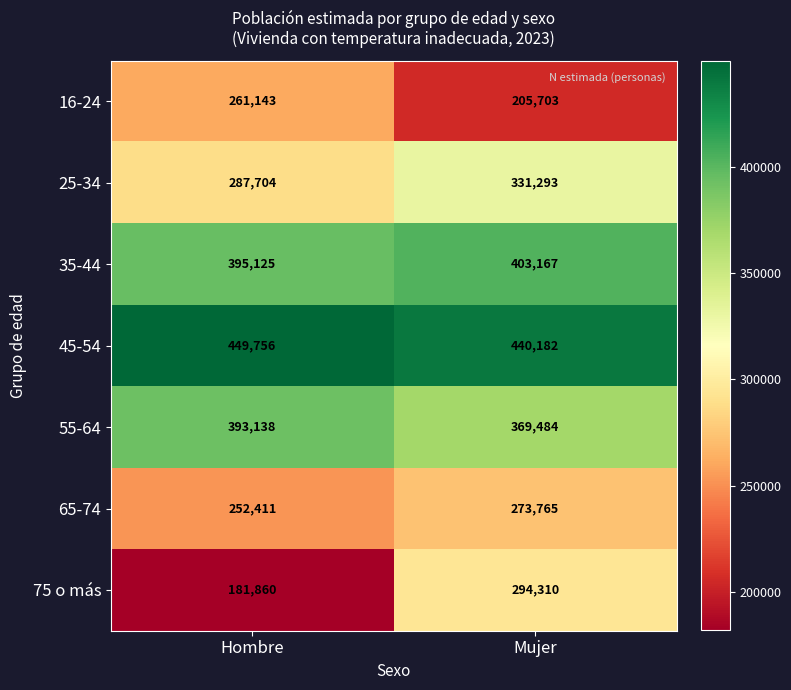

Which series has the largest total across all categories?

45-54